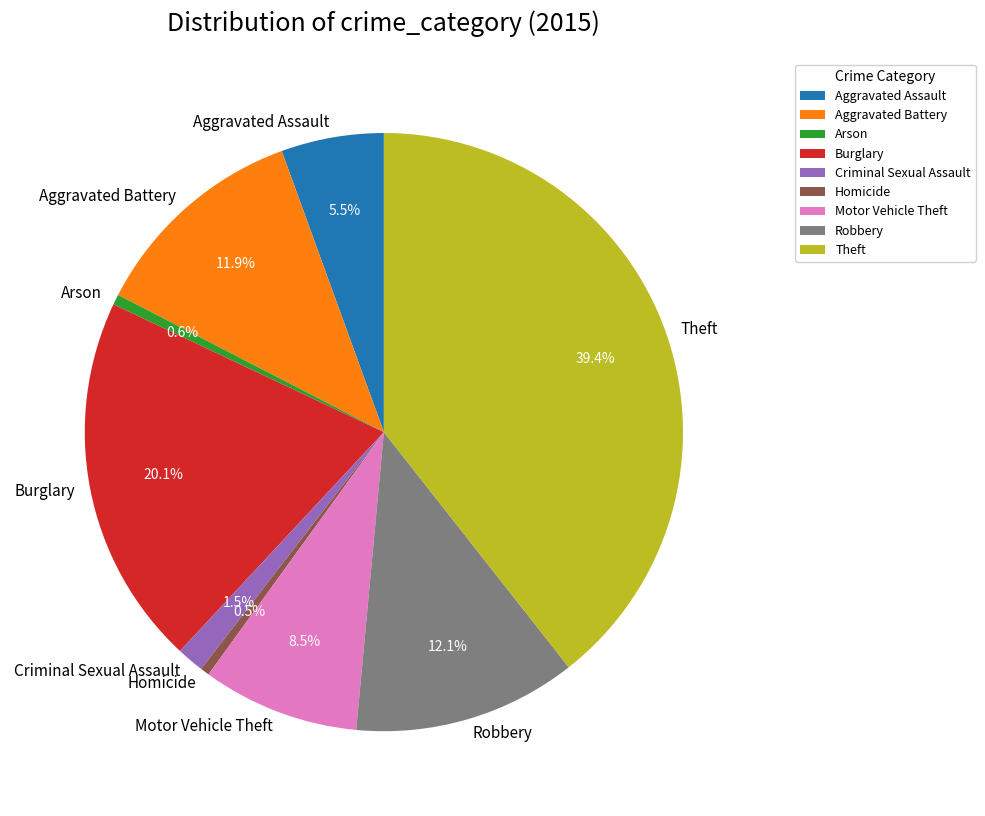

Which category has the biggest portion of the pie?

Theft